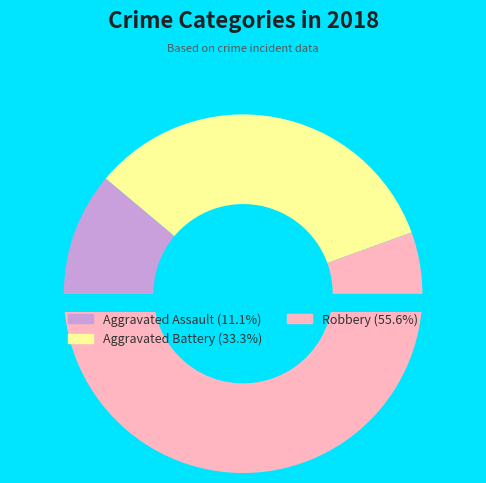

Is it true that Criminal Sexual Assault is 9% of the pie?

False